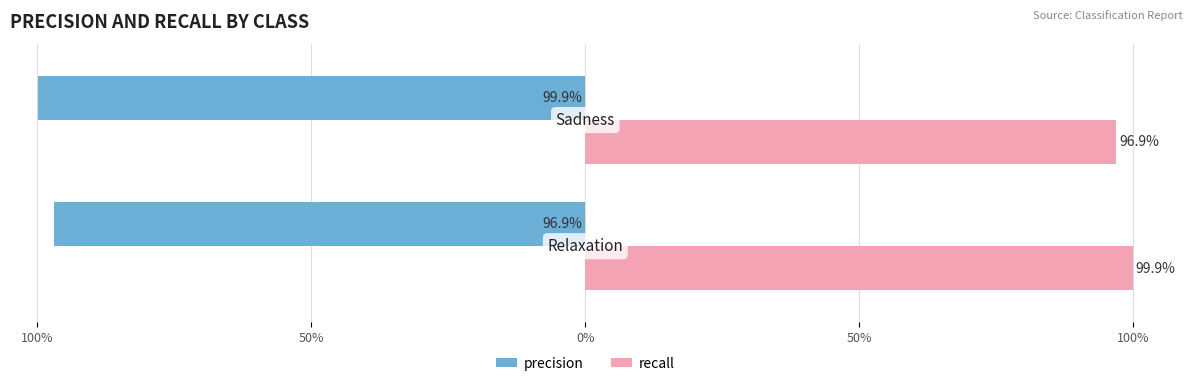

What is the value of the precision bar at the 1st from the left?

-1.0